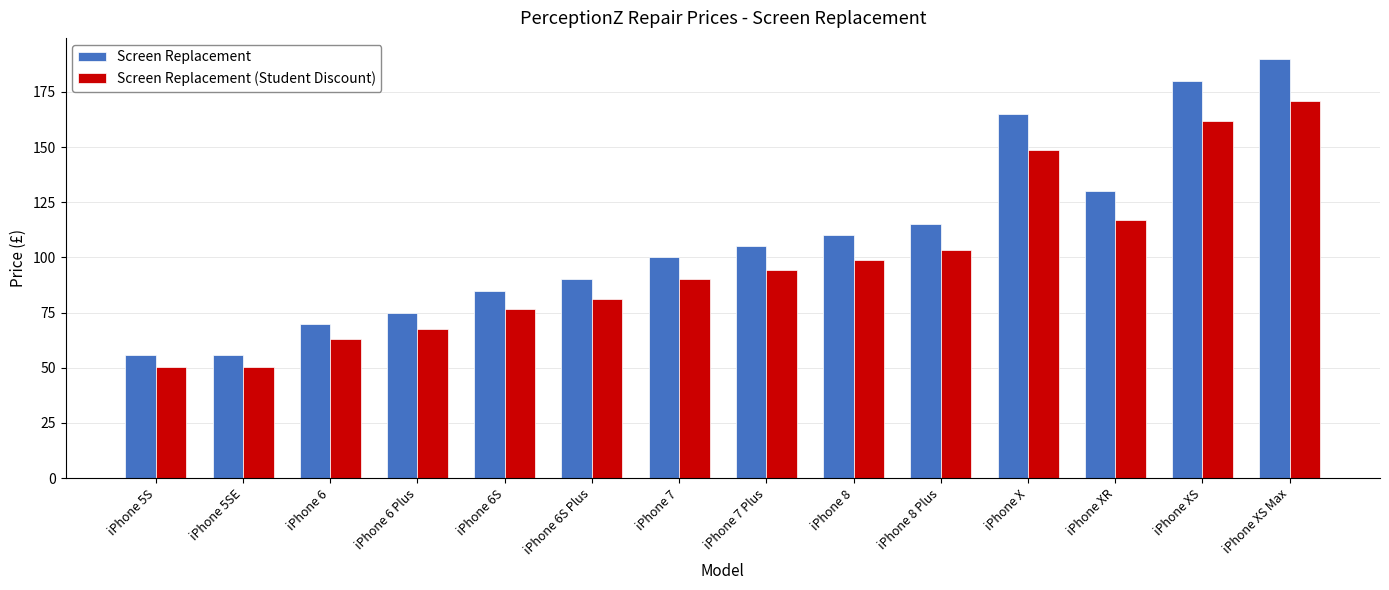

How many values in the Screen Replacement (Student Discount) series exceed 94?

7